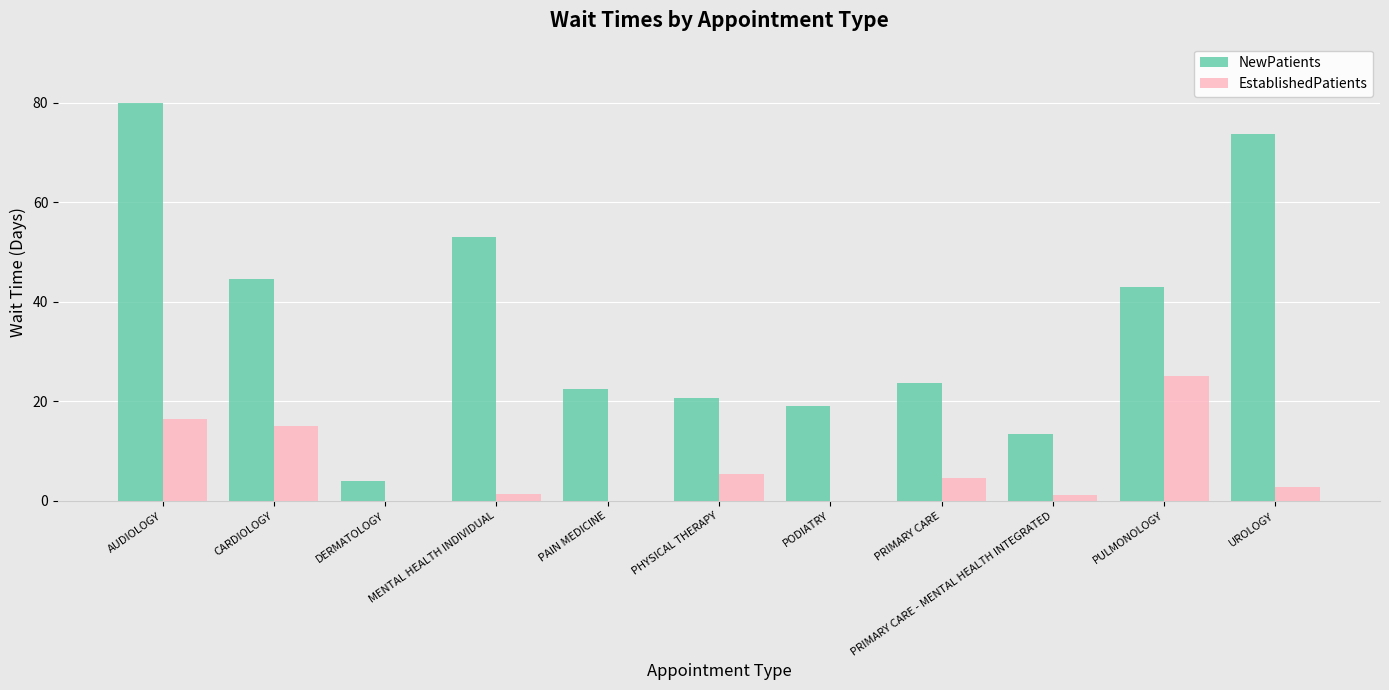

What are all the series names shown in the legend?

NewPatients, EstablishedPatients